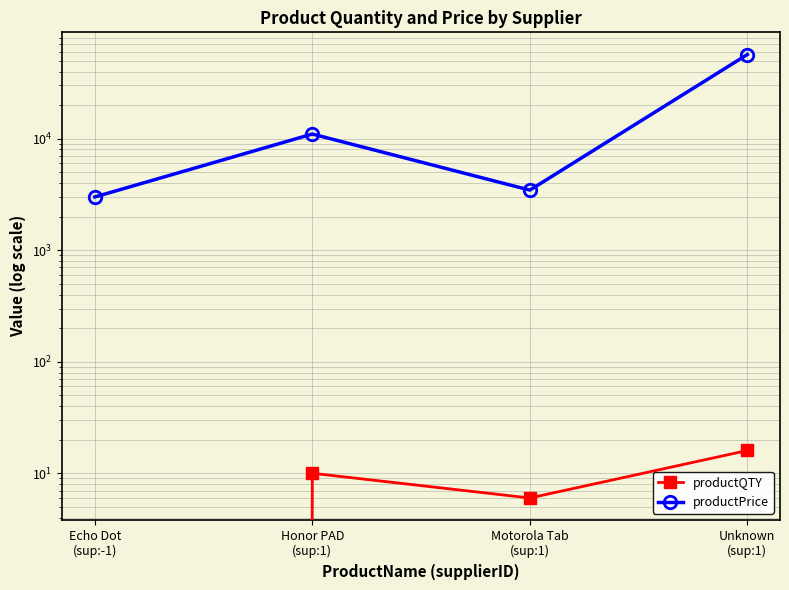

How many values in productQTY are above zero?

3